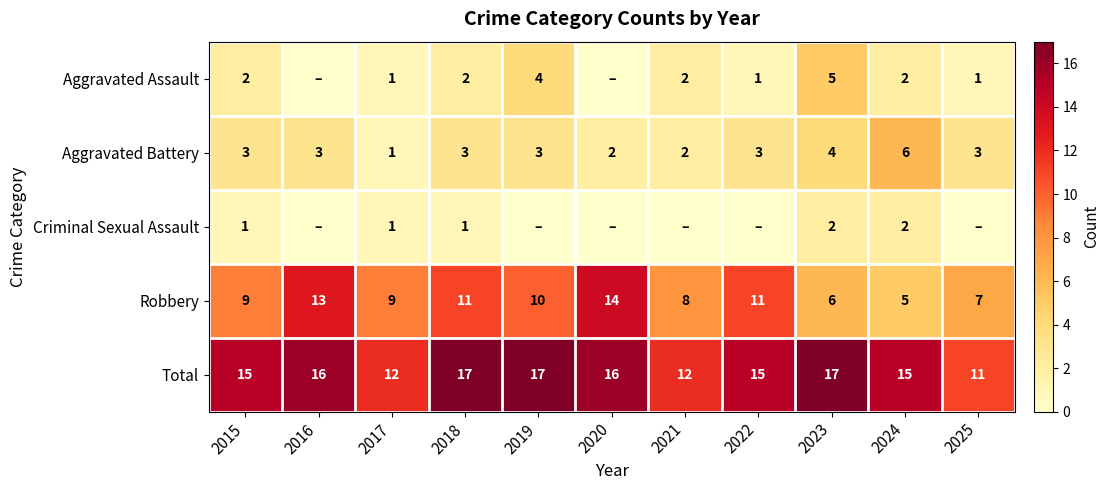

What is the greatest value displayed?

17